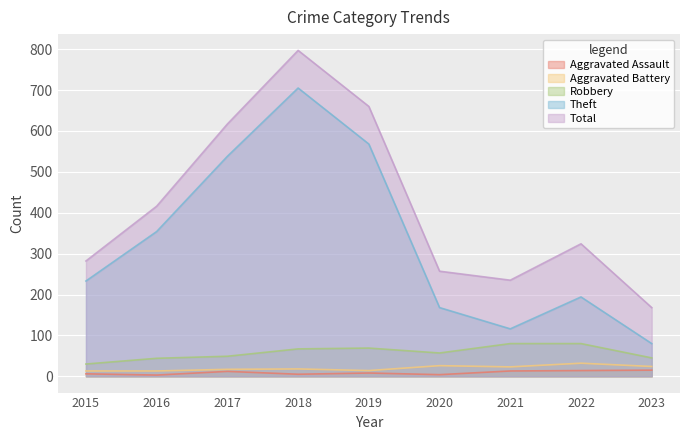

Which series has the widest spread of values?

Total